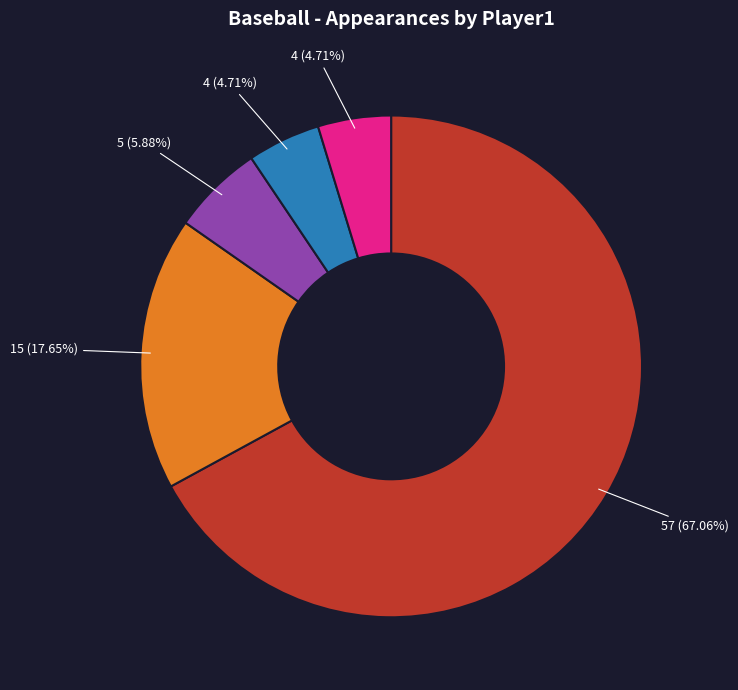

Does any single category account for the majority?

Yes